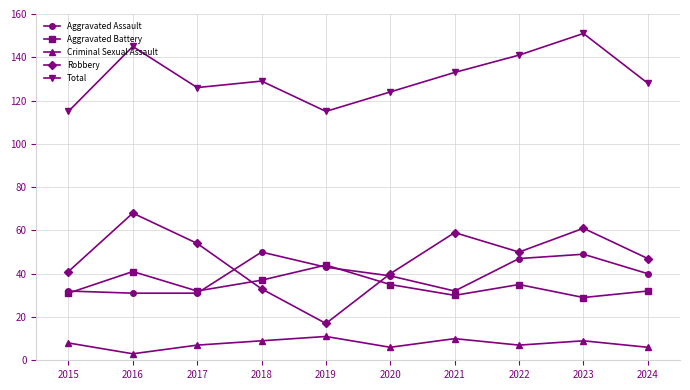

How many interior local peaks does the Aggravated Battery series have?

3